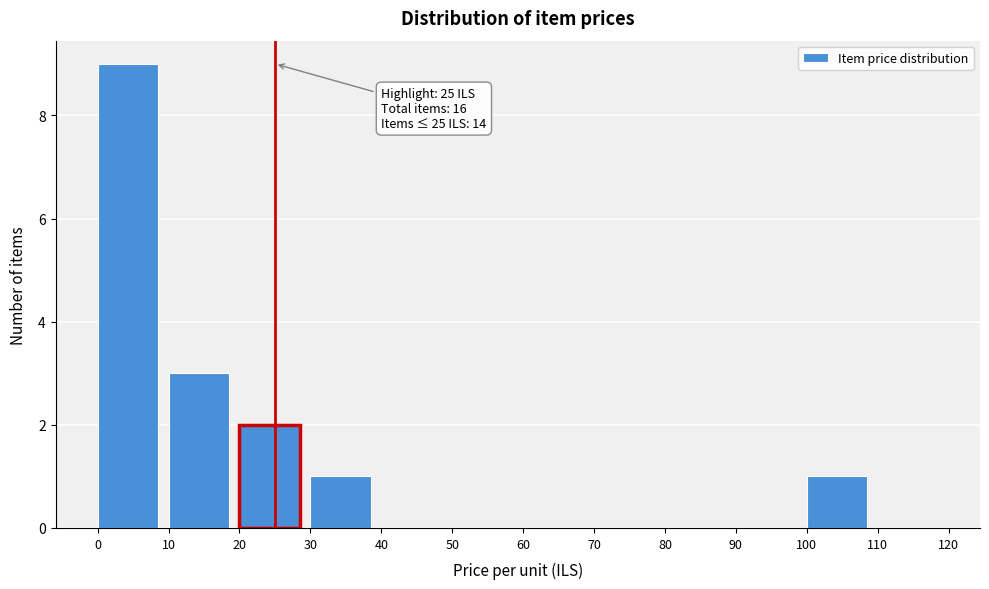

Over which range of the x-axis is the bar tallest?

0 to 10